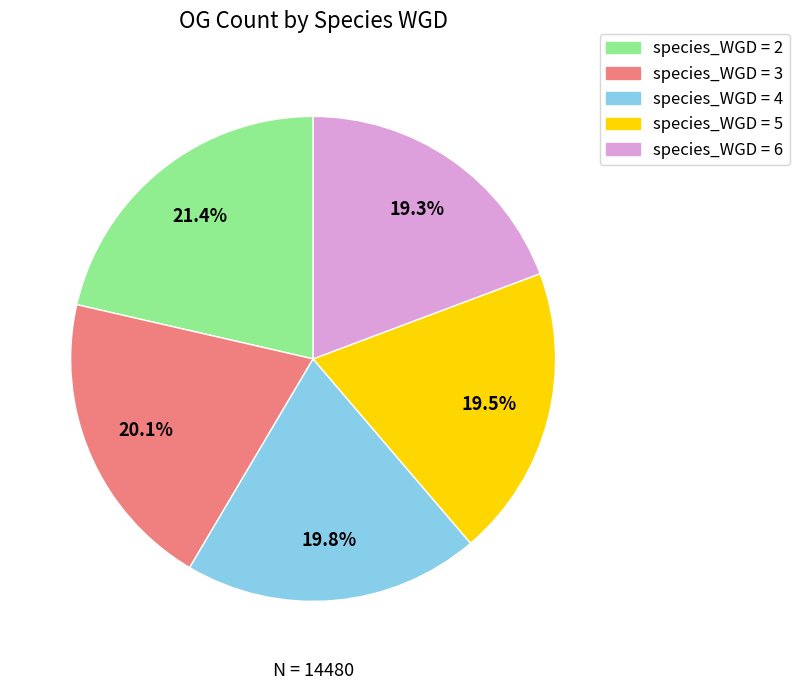

Count the number of slices in the pie.

5